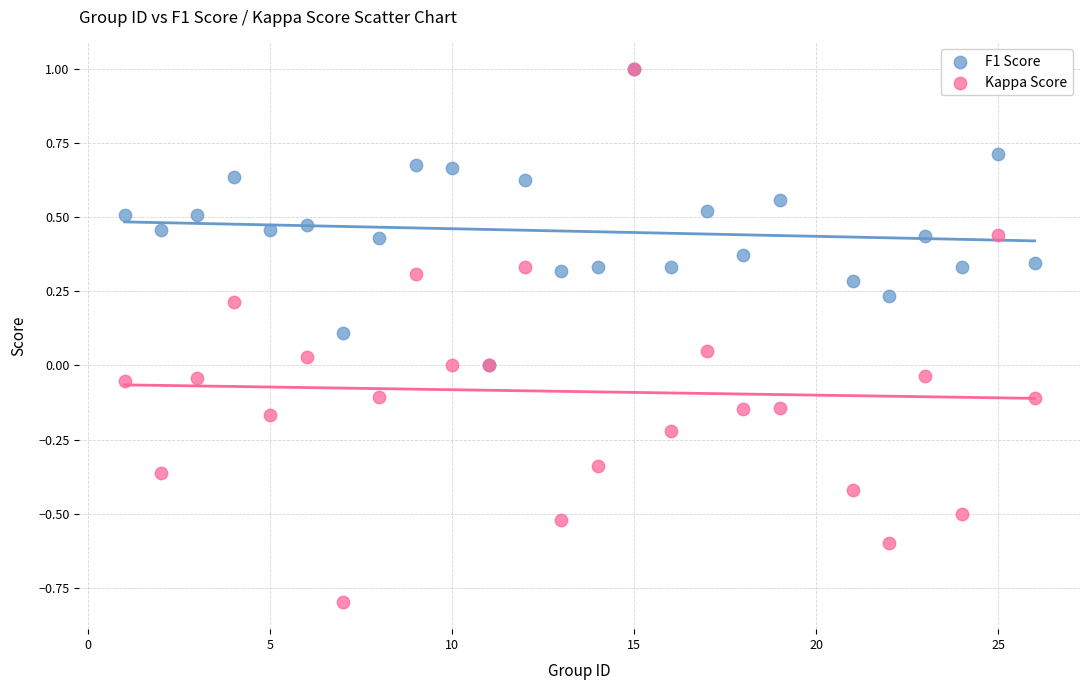

What are all the series names shown in the legend?

F1 Score, Kappa Score